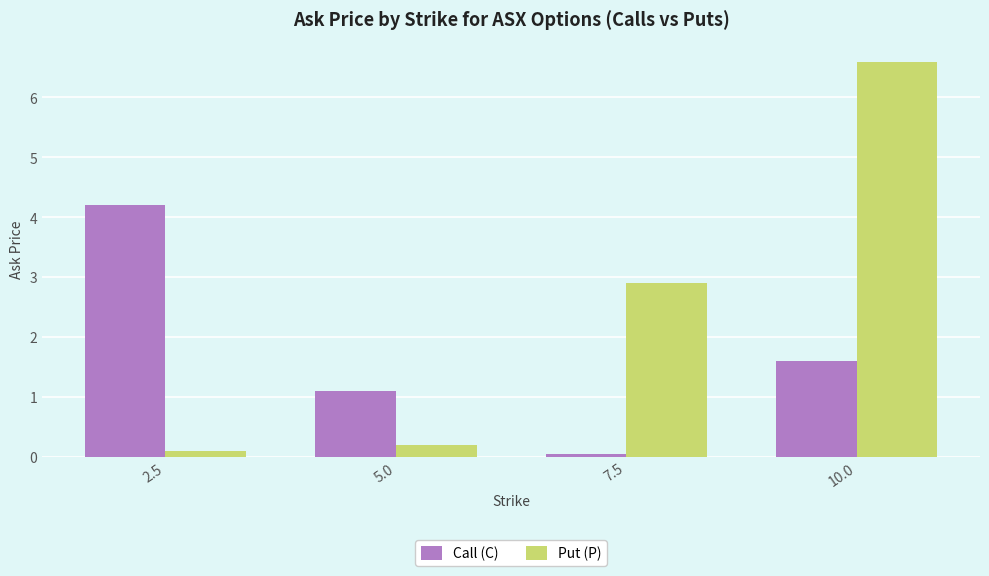

What is the maximum value for Put (P)?

6.6